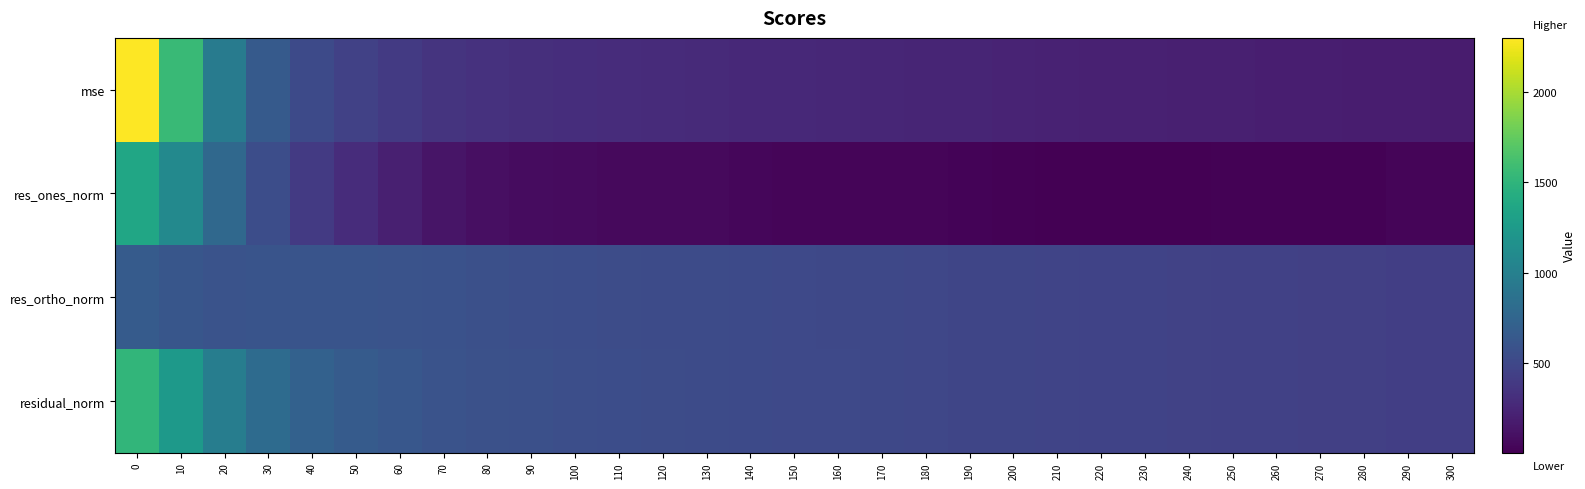

What is the total value across all series at 270?

1087.3